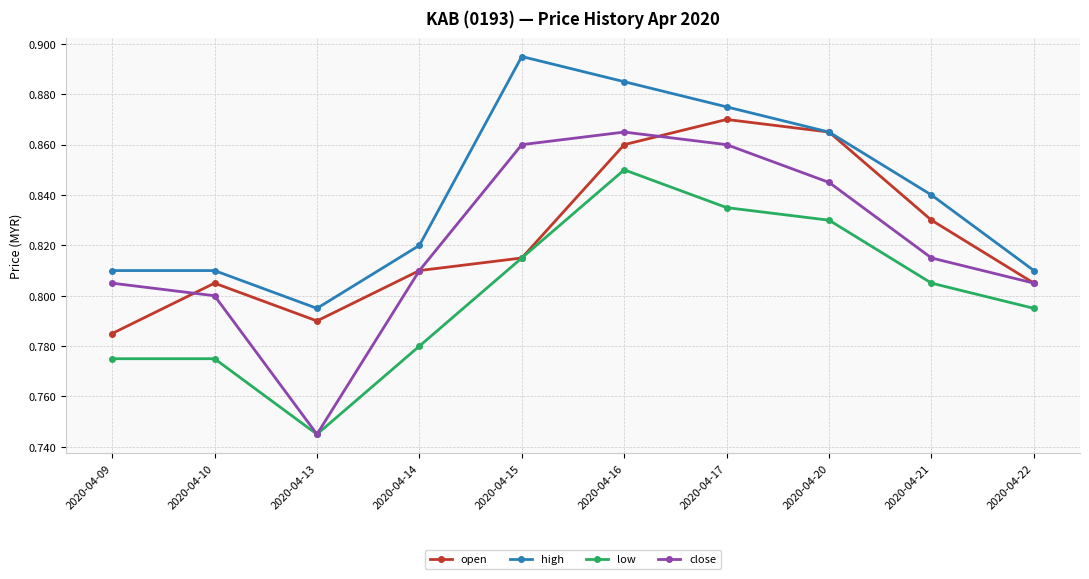

Which series has the largest range (max minus min)?

close